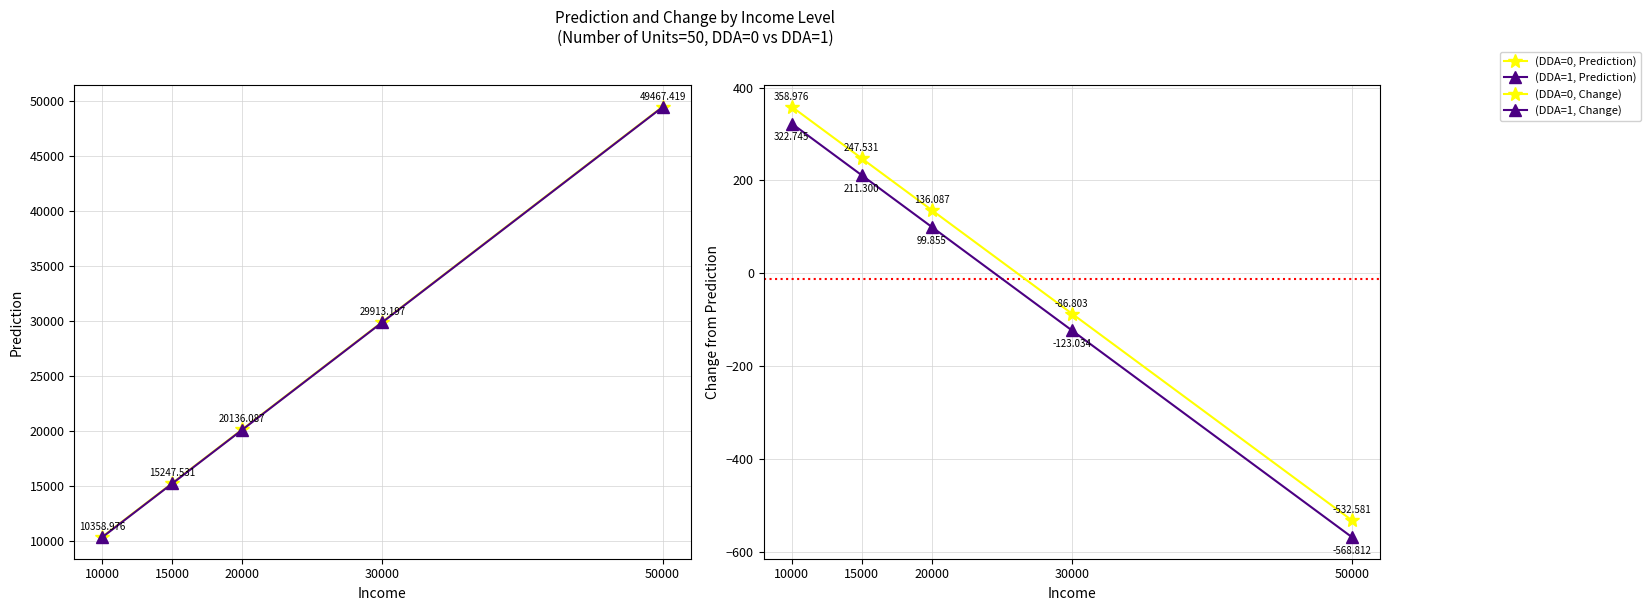

How many lines are shown in the chart?

4